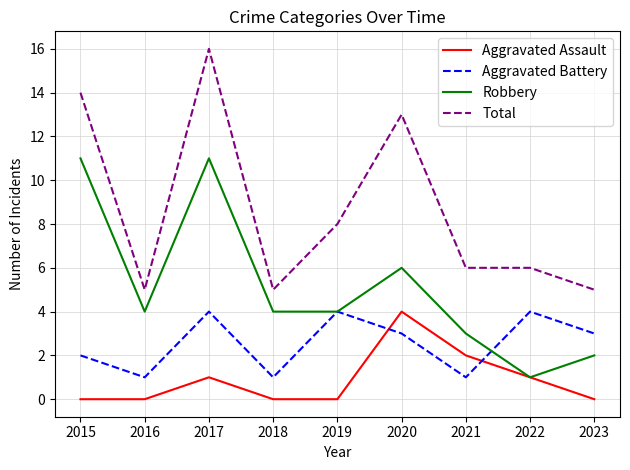

True or false: Robbery has a value of 1 at 2022.

True